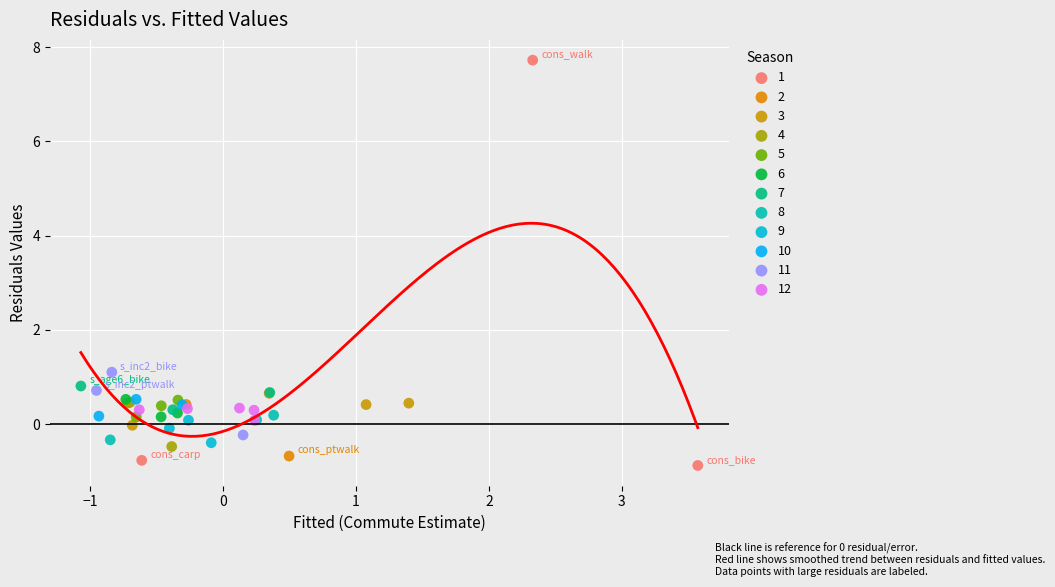

Which series contains the lowest Y value?

1